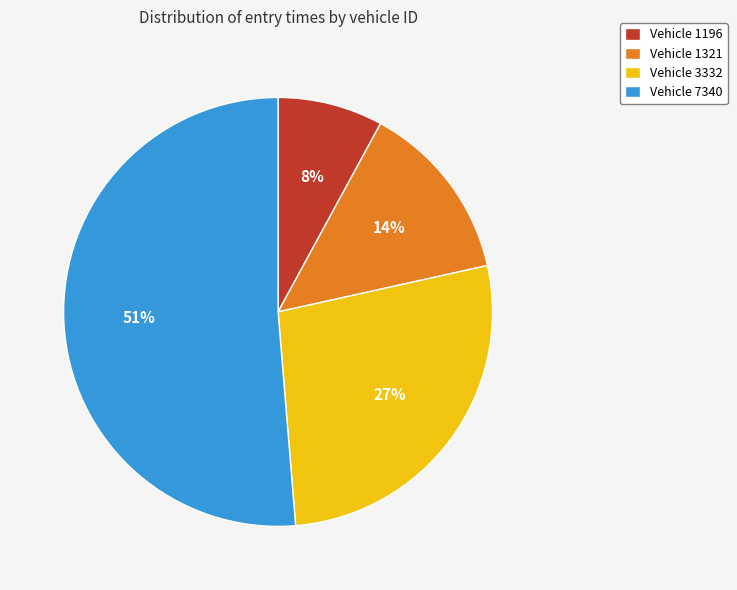

To the nearest percent, what is the combined percentage of Vehicle 1321 and Vehicle 7340?

65%